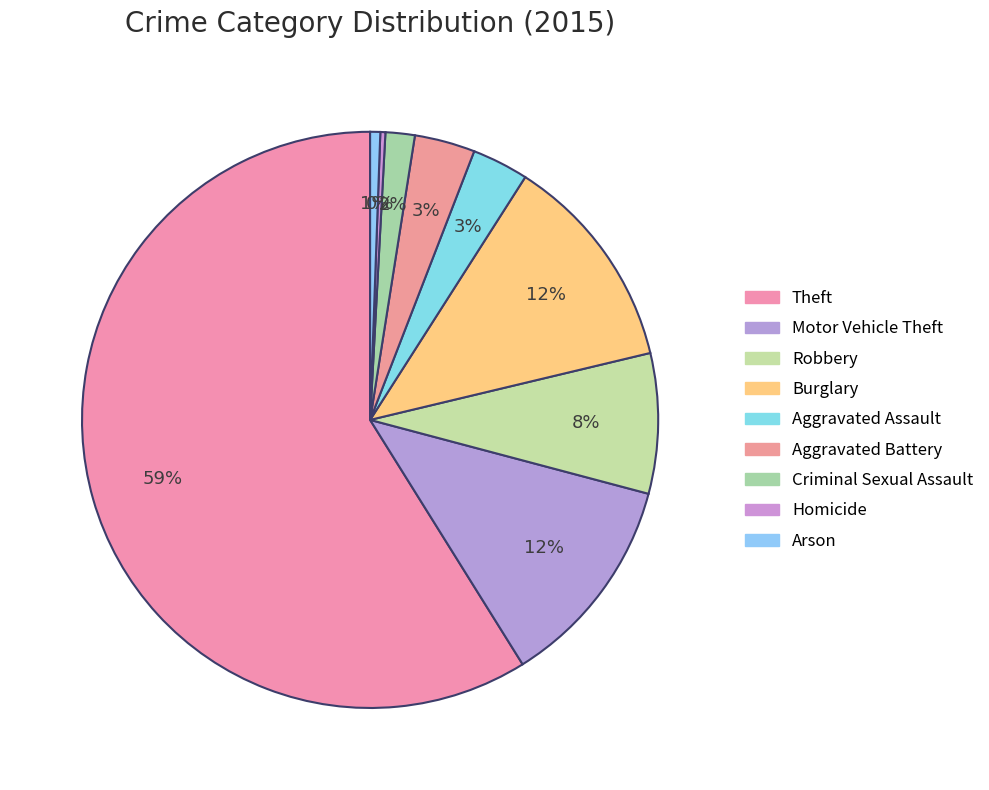

Count the number of slices in the pie.

9